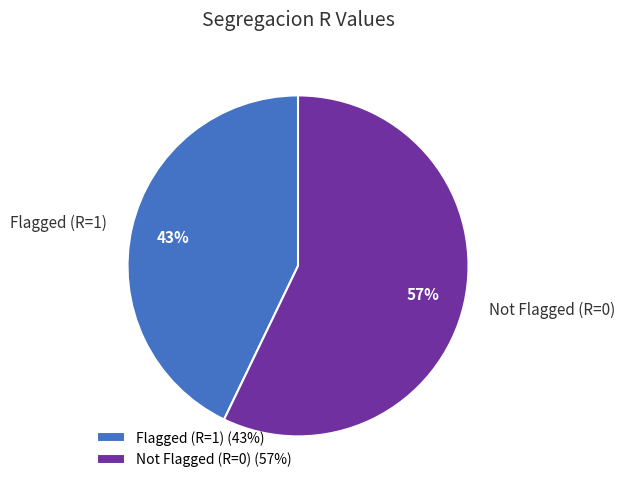

Does Flagged (R=1) represent more than half of the total?

No